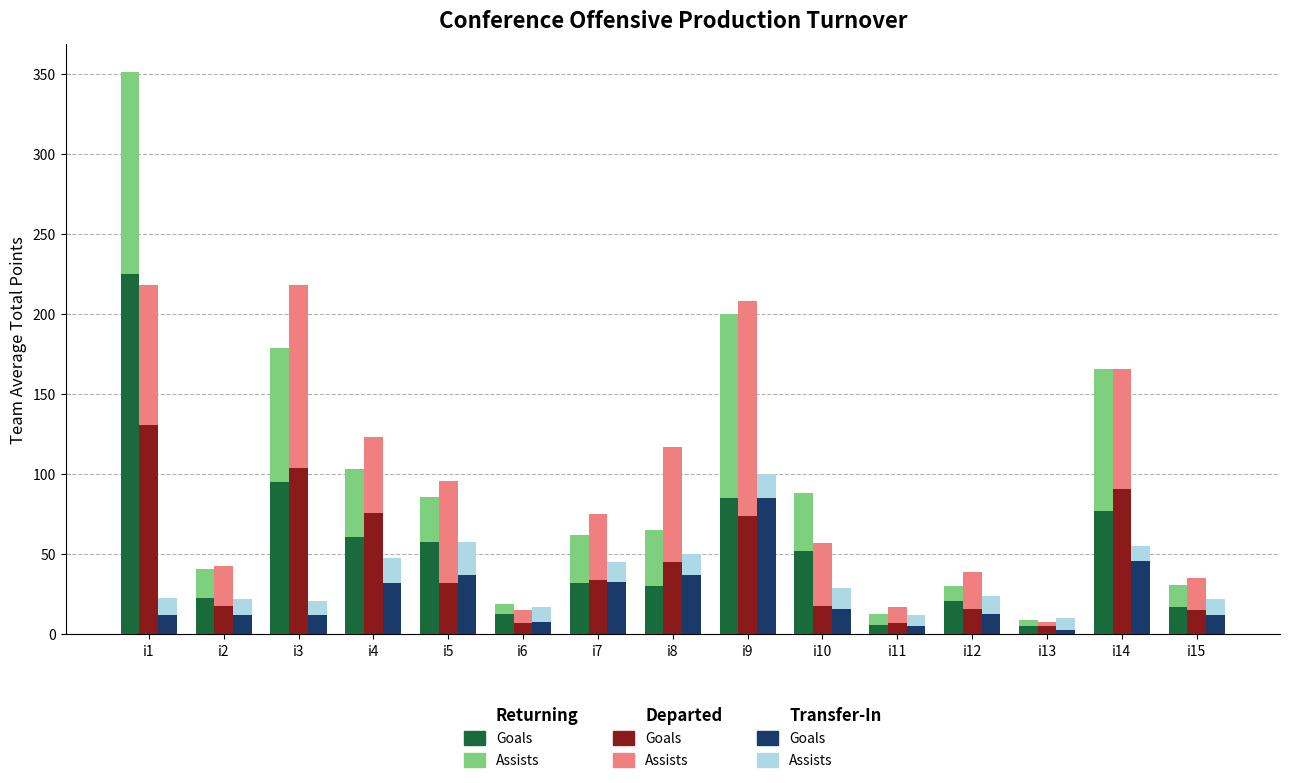

What is the lowest value of the Departed Goals series?

5